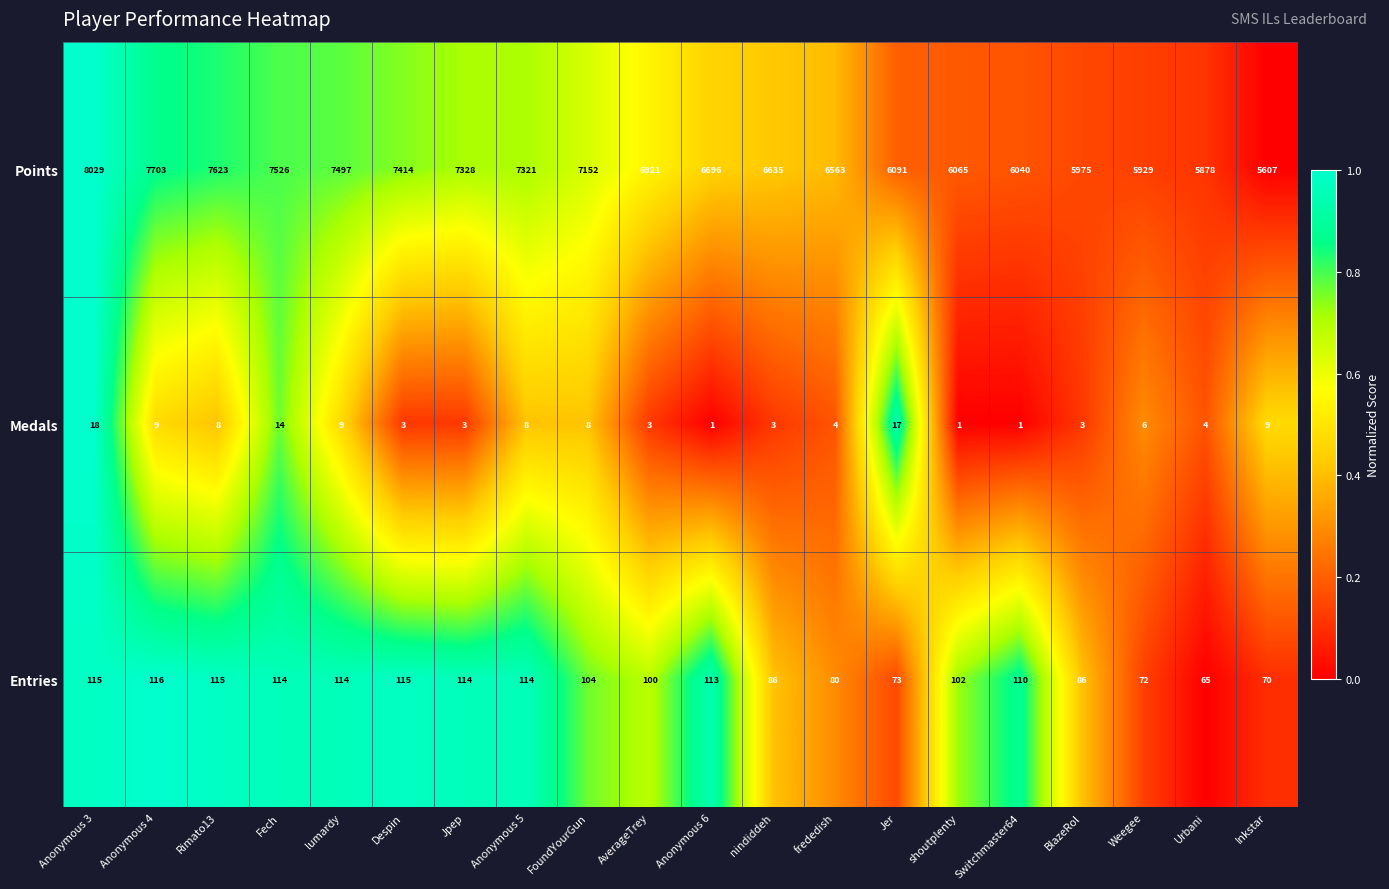

Which series has the widest spread of values?

Points